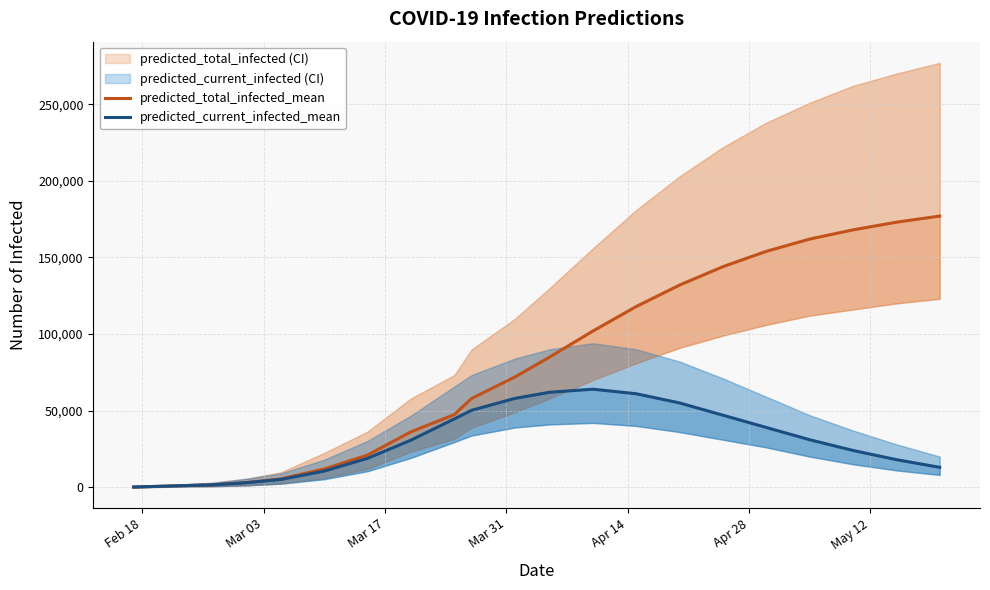

True or false: predicted_total_infected_mean and predicted_current_infected_mean intersect in this chart.

False